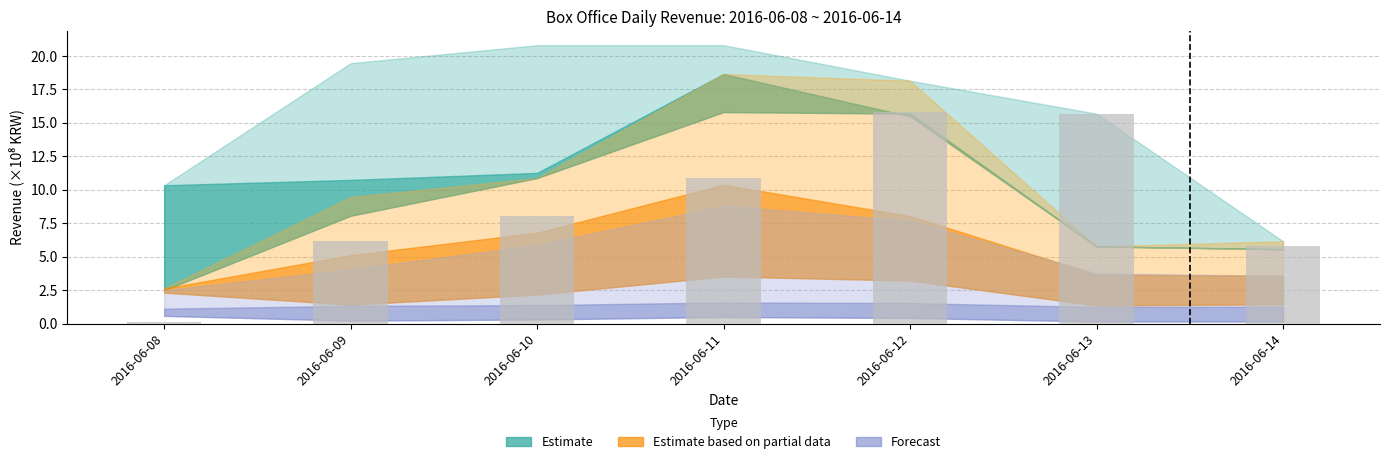

At which label is the value closest to 7?

2016-06-09